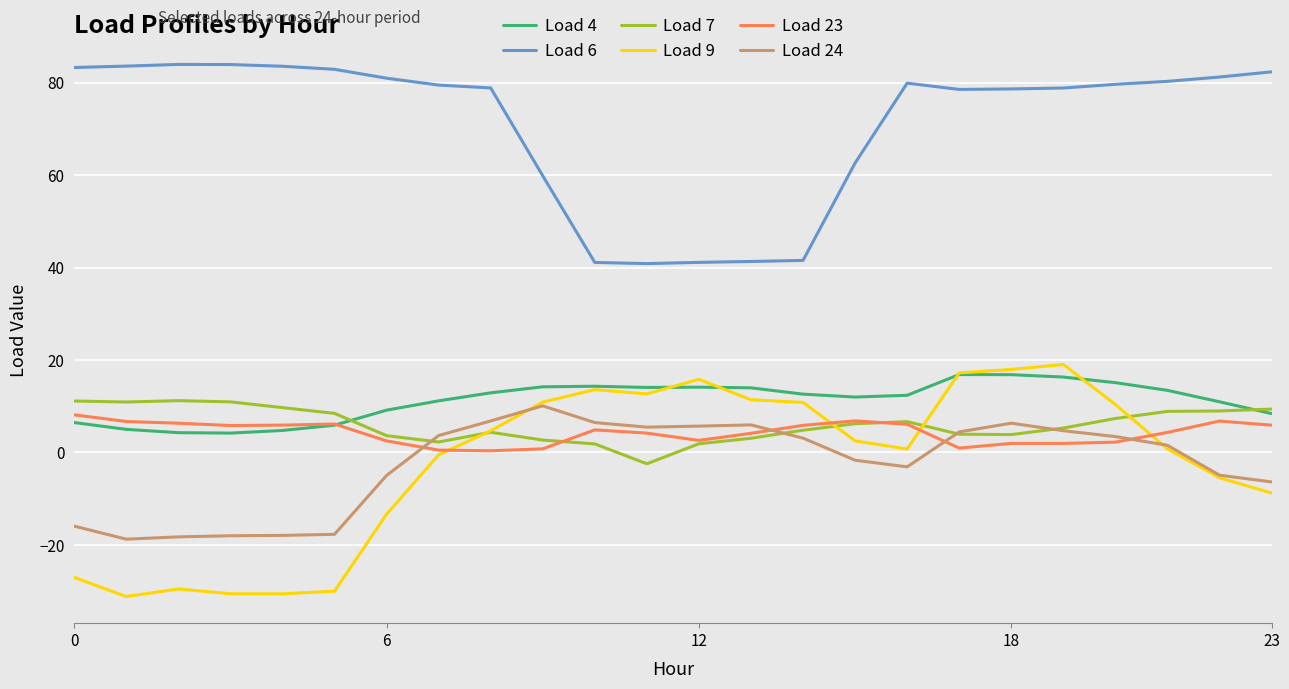

What are all the series names shown in the legend?

Load 4, Load 6, Load 7, Load 9, Load 23, Load 24